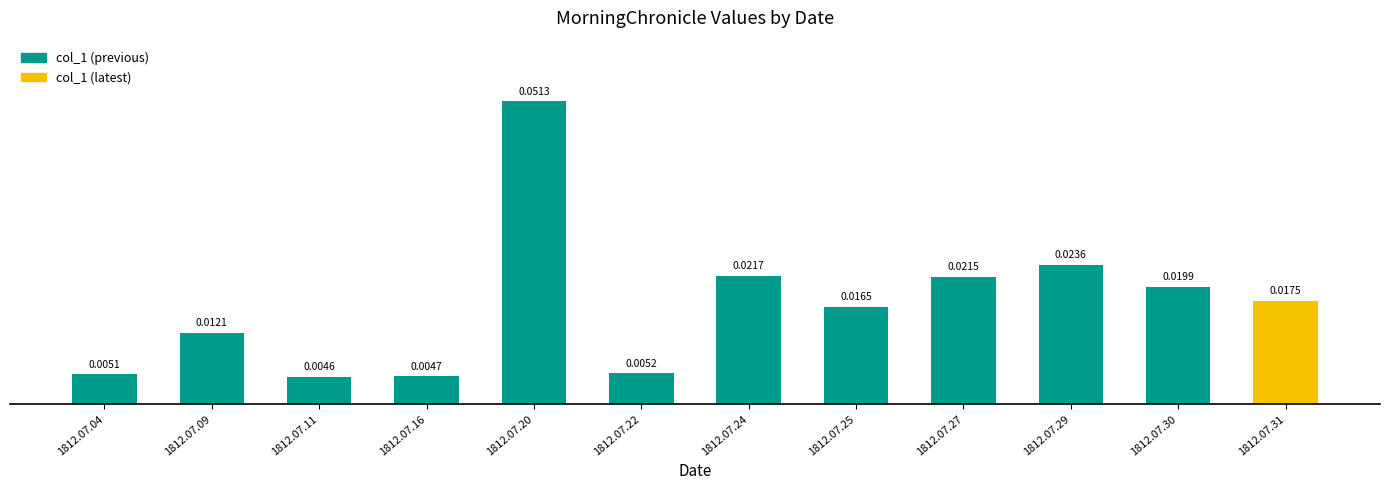

Which label corresponds to the largest value in the chart?

1812.07.20